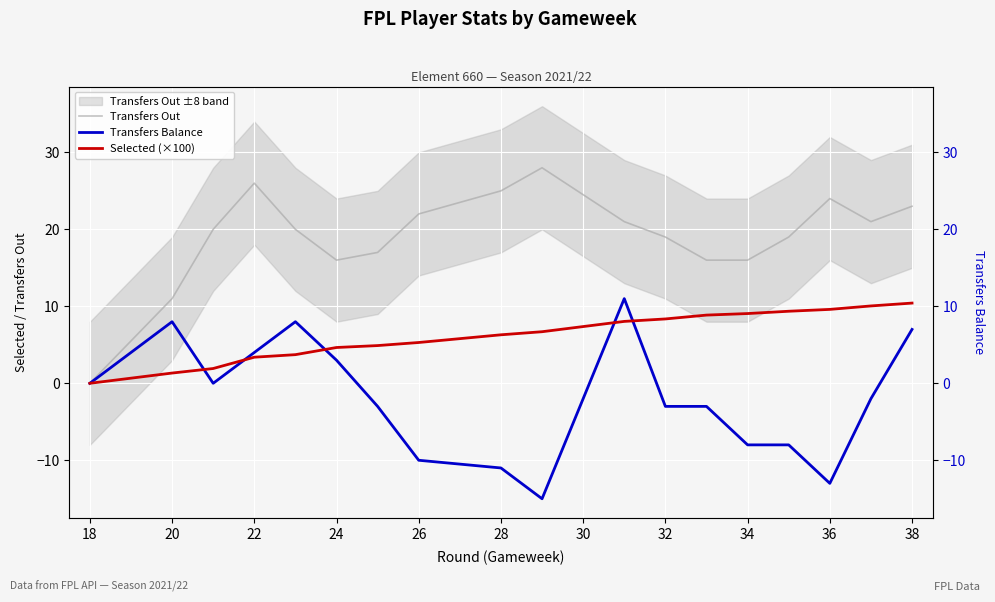

How many lines are shown in the chart?

3